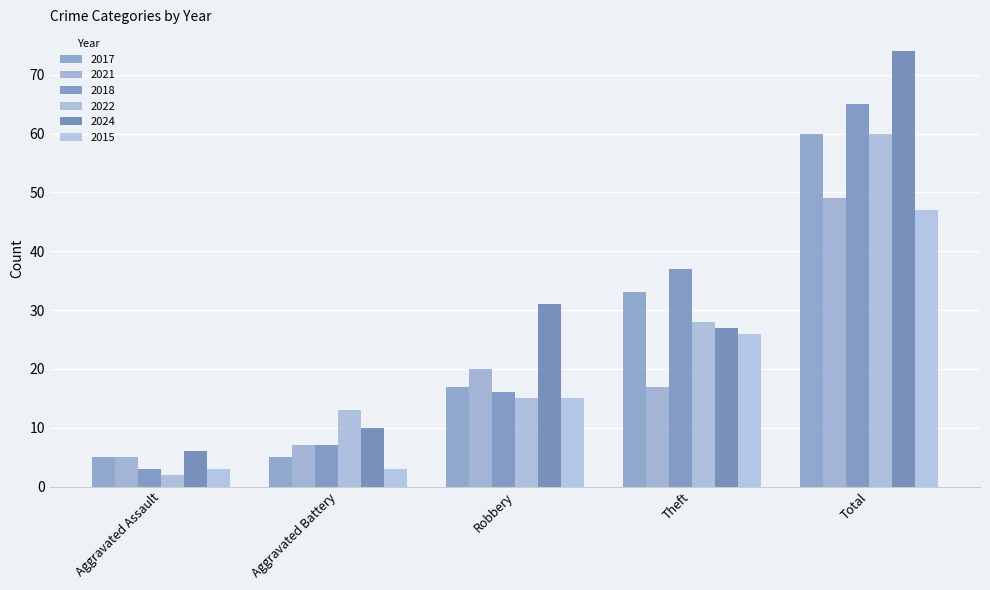

Which series has the largest total across all categories?

2024